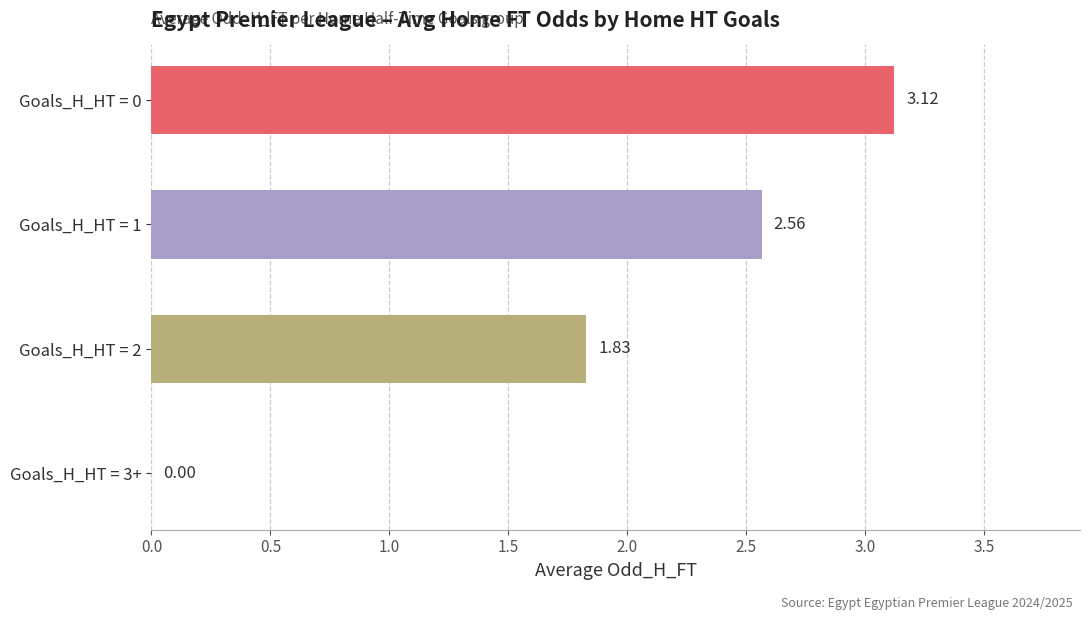

What is the sum of all values?

7.5